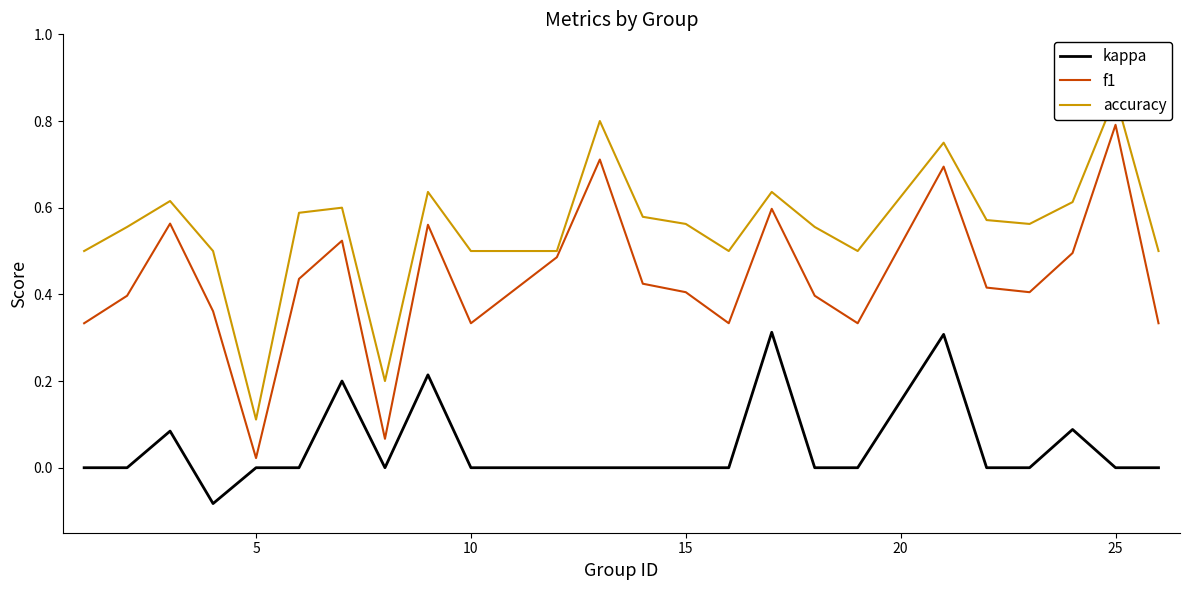

Which category has the highest value in the f1 series?

25